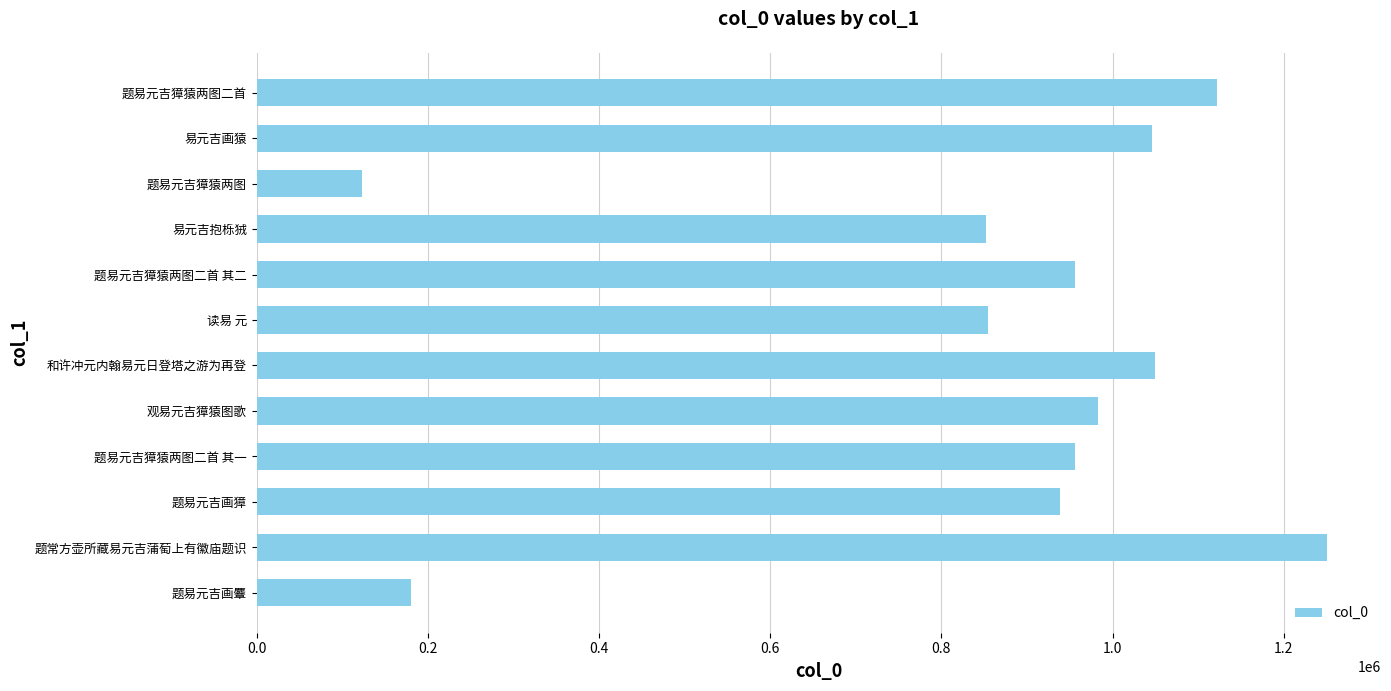

The chart shows a value of 176695 at 读易 元. True or false?

False